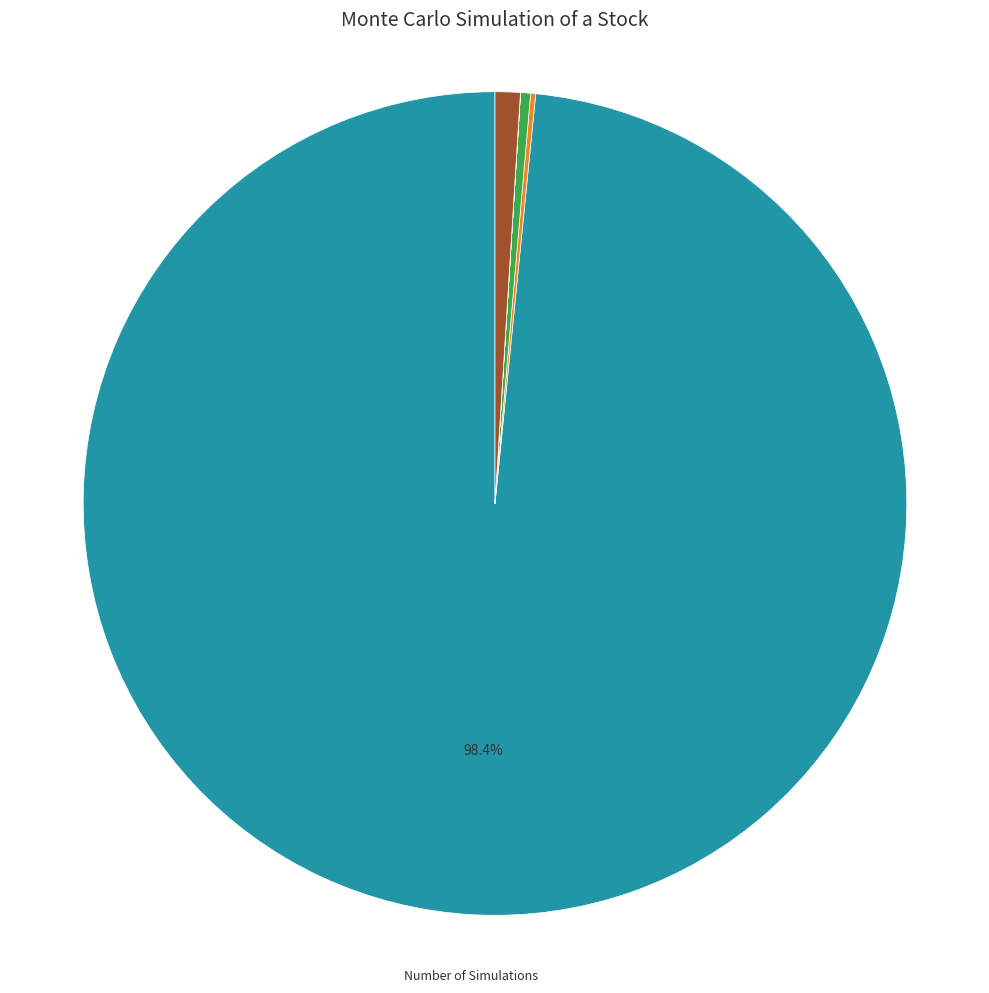

Does any single category account for the majority?

Yes